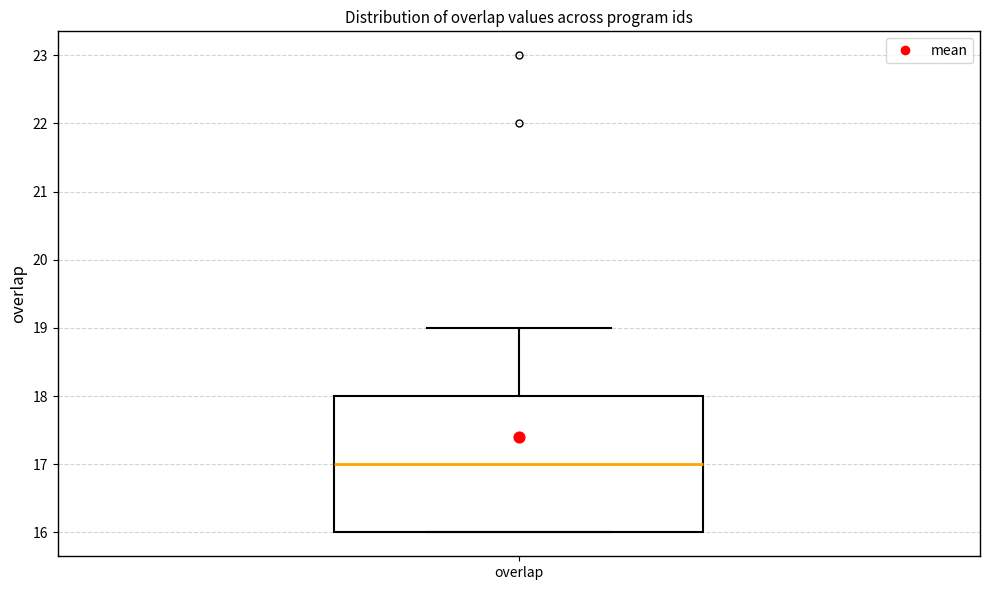

Transcribe this box plot: give where the median line is, the range the box spans, and where the two whiskers end, as read against the y-axis. The values are not printed on the chart, so give them approximately, as read against the axis.

median 17, box 16 to 18, whiskers 16 to 19